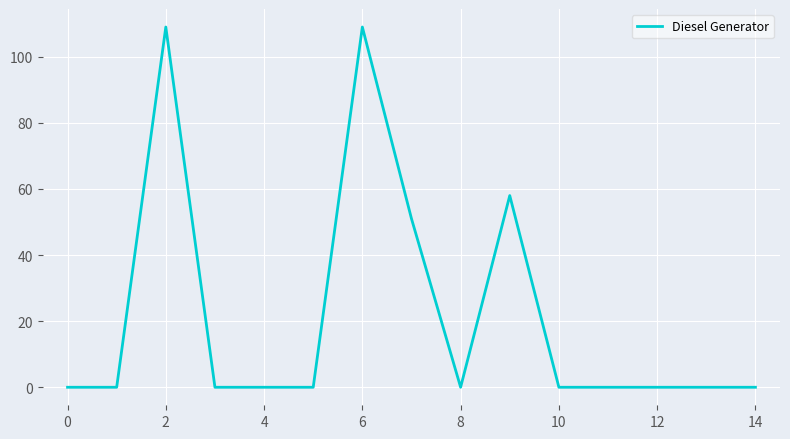

What is the maximum value shown in the chart?

109